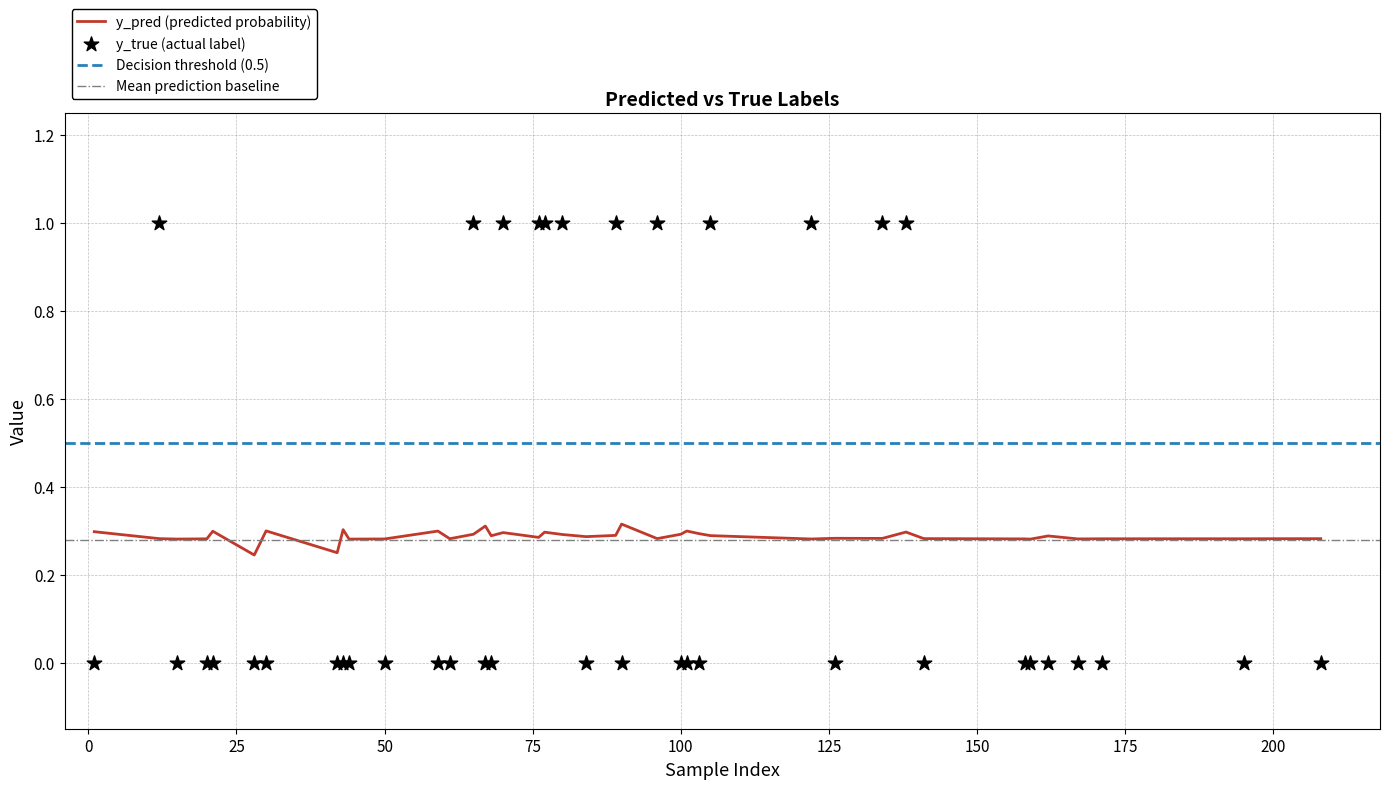

Which series contains the lowest Y value?

y_true